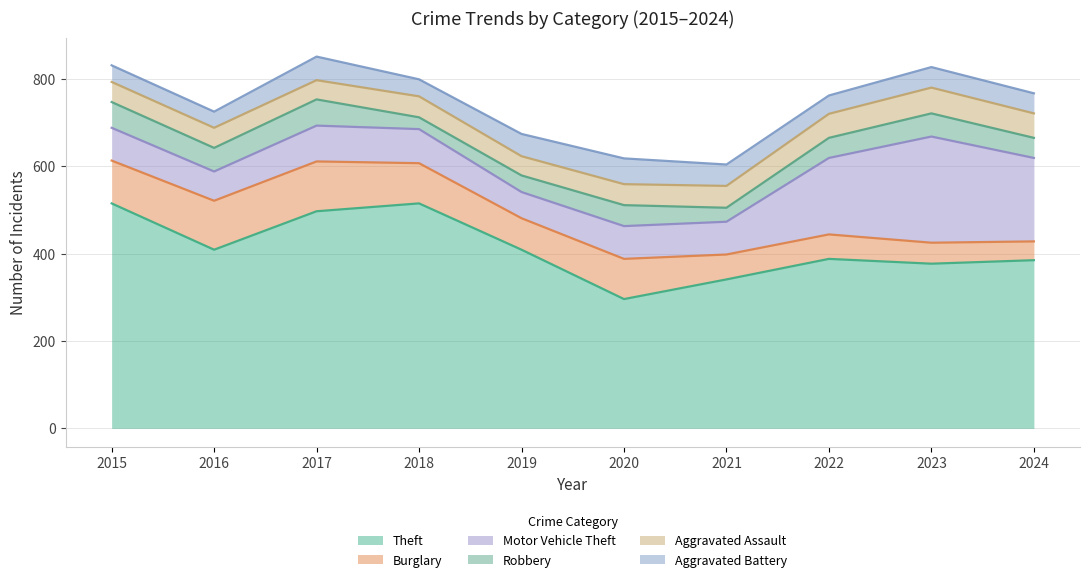

At which category does Motor Vehicle Theft reach its first local valley?

2016